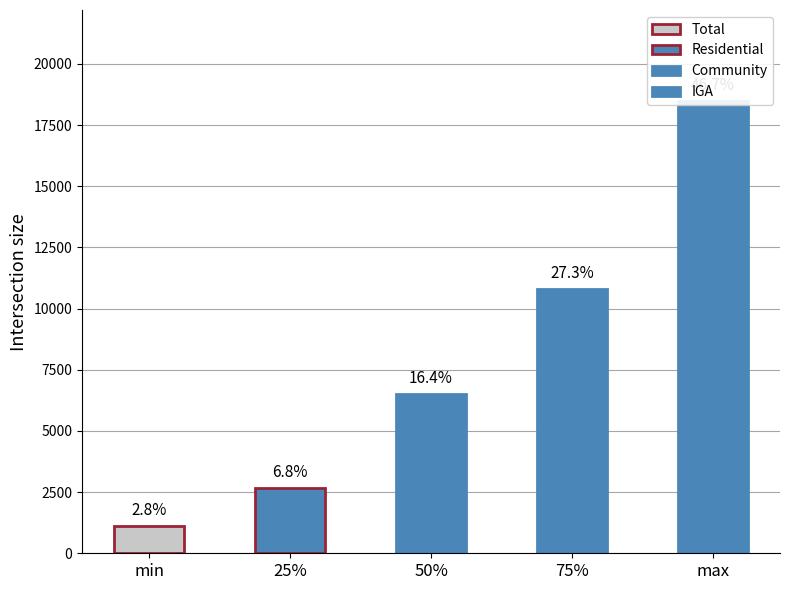

Where is Community nearest to the value 9802?

75%